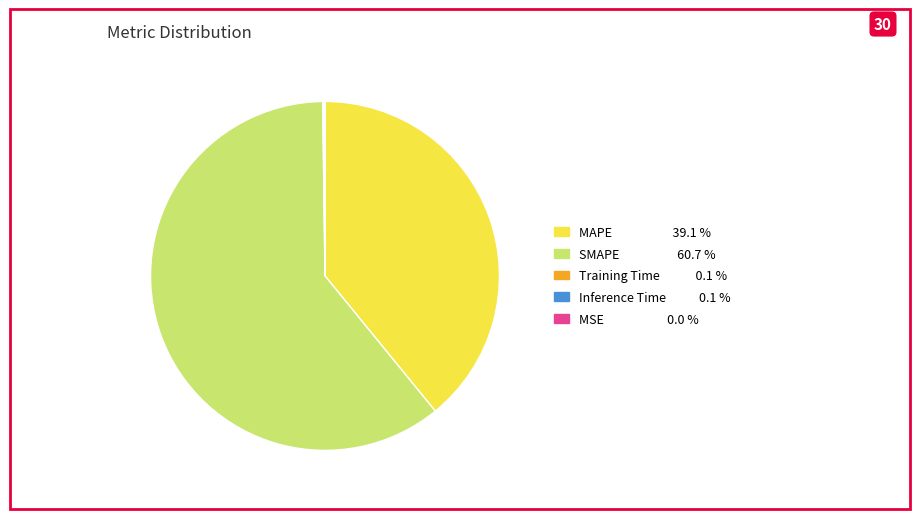

Which category has the biggest portion of the pie?

SMAPE